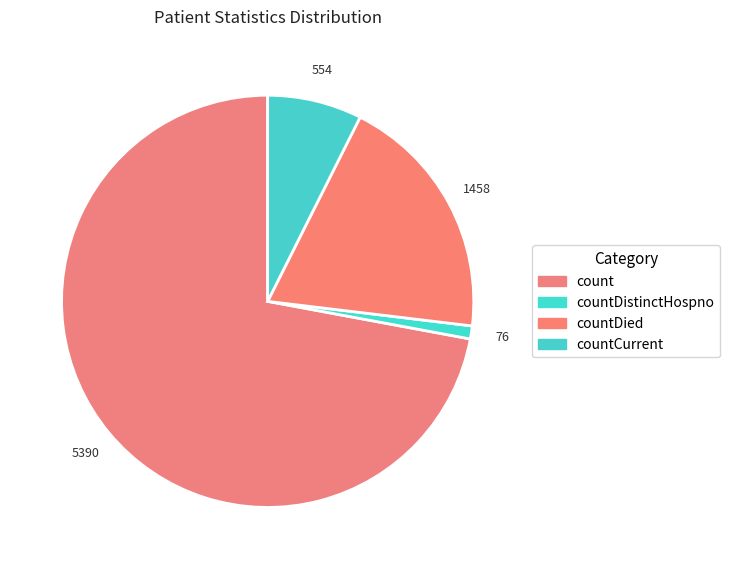

Count the number of slices in the pie.

4